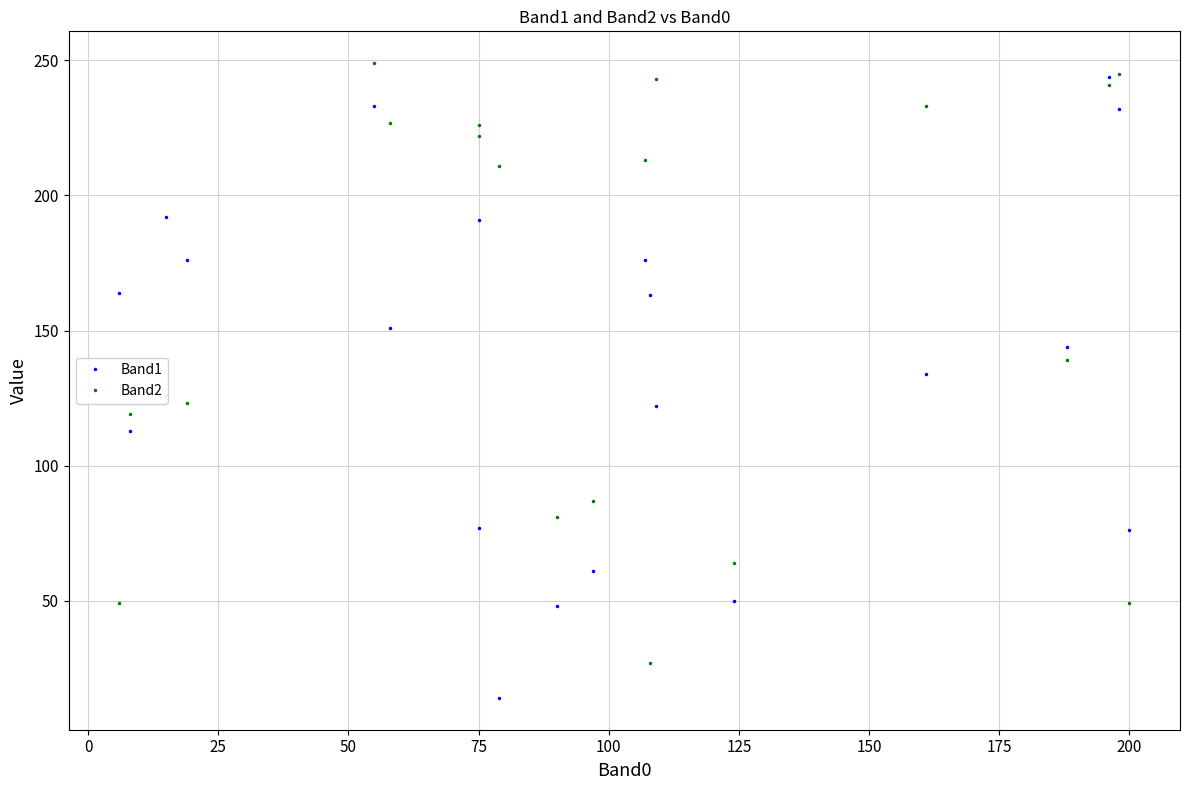

Does the chart have visible grid lines?

Yes